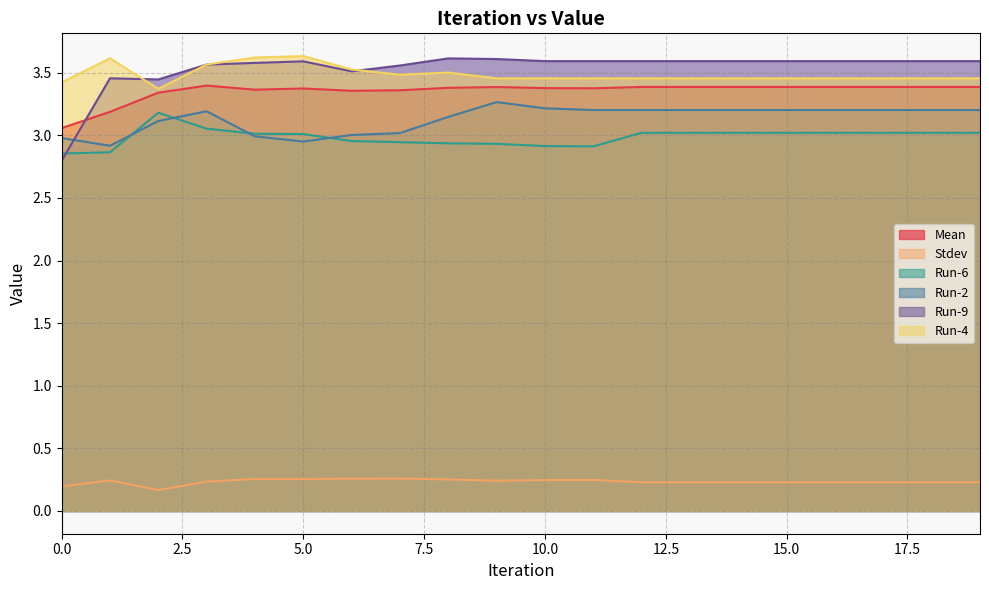

What is the sum of the Run-6 values at 16 and 14?

6.0